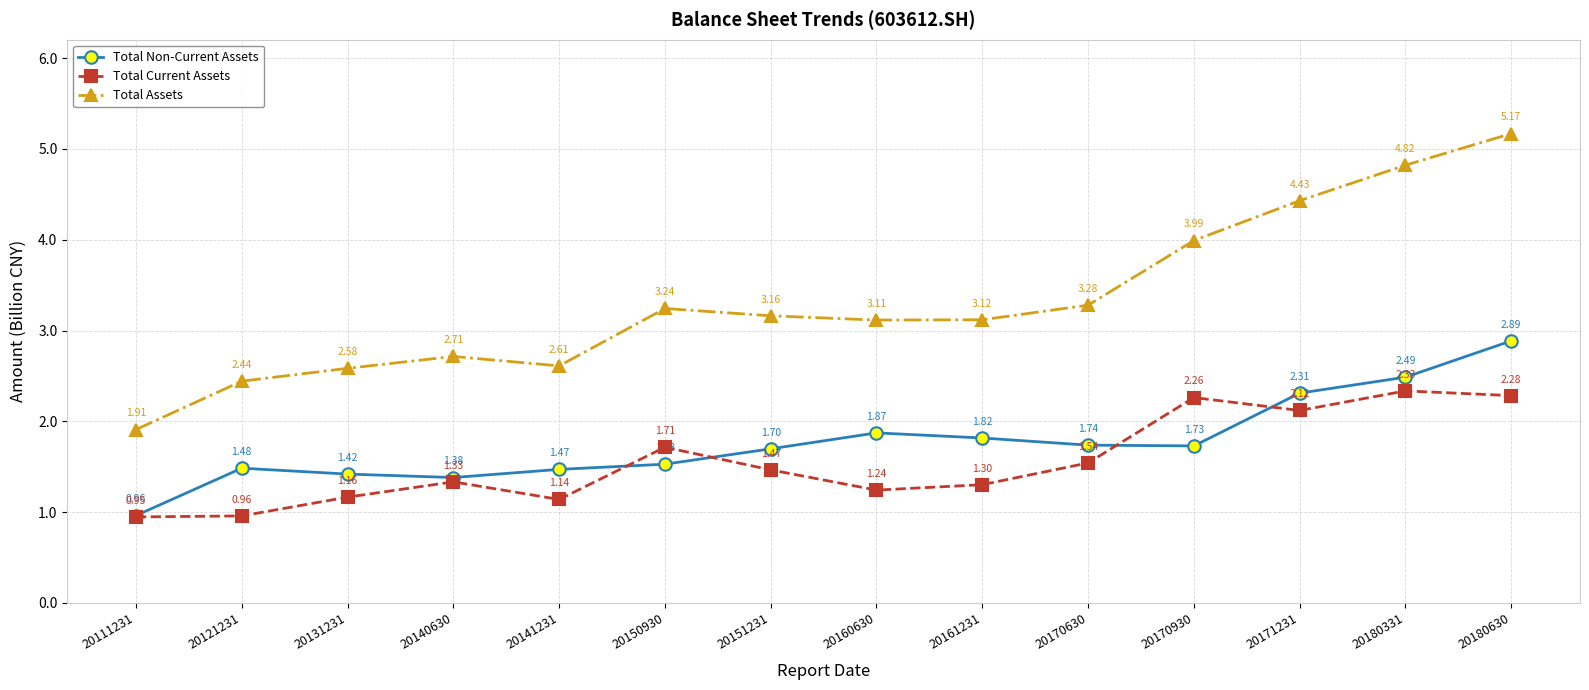

True or false: Total Assets and Total Non-Current Assets intersect in this chart.

False